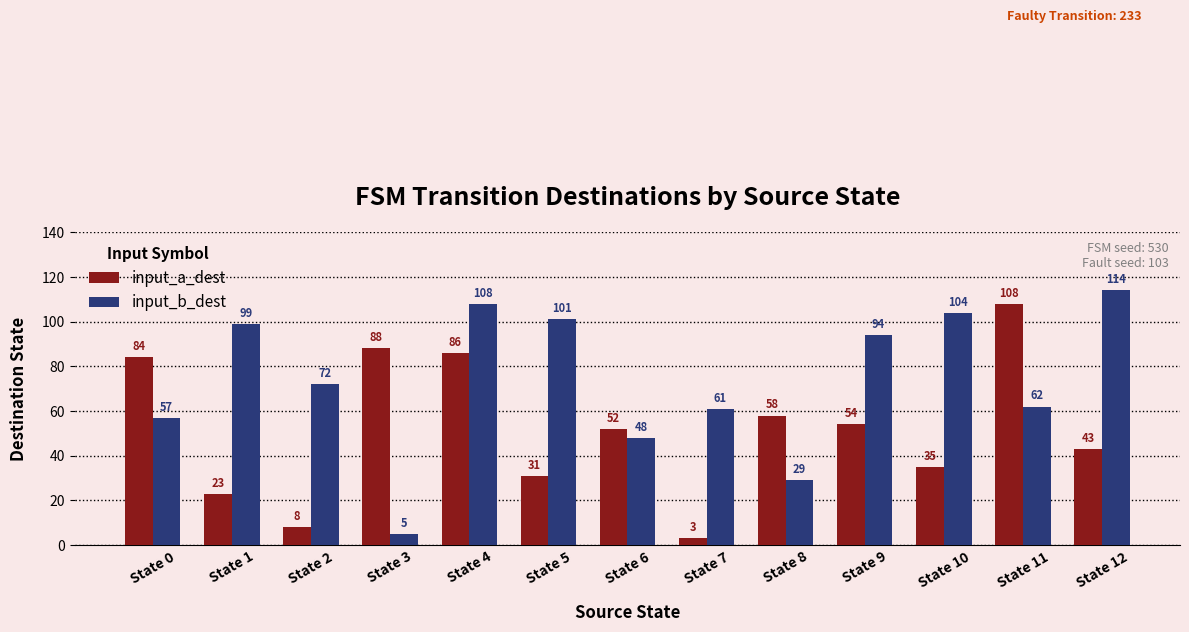

What is the difference between the maximum and second lowest values in the input_b_dest series?

85